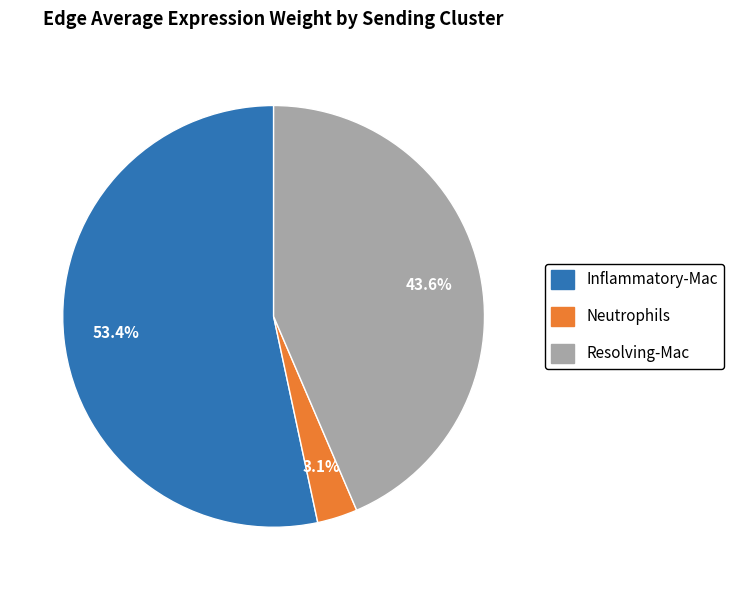

Which slice is the largest?

Inflammatory-Mac